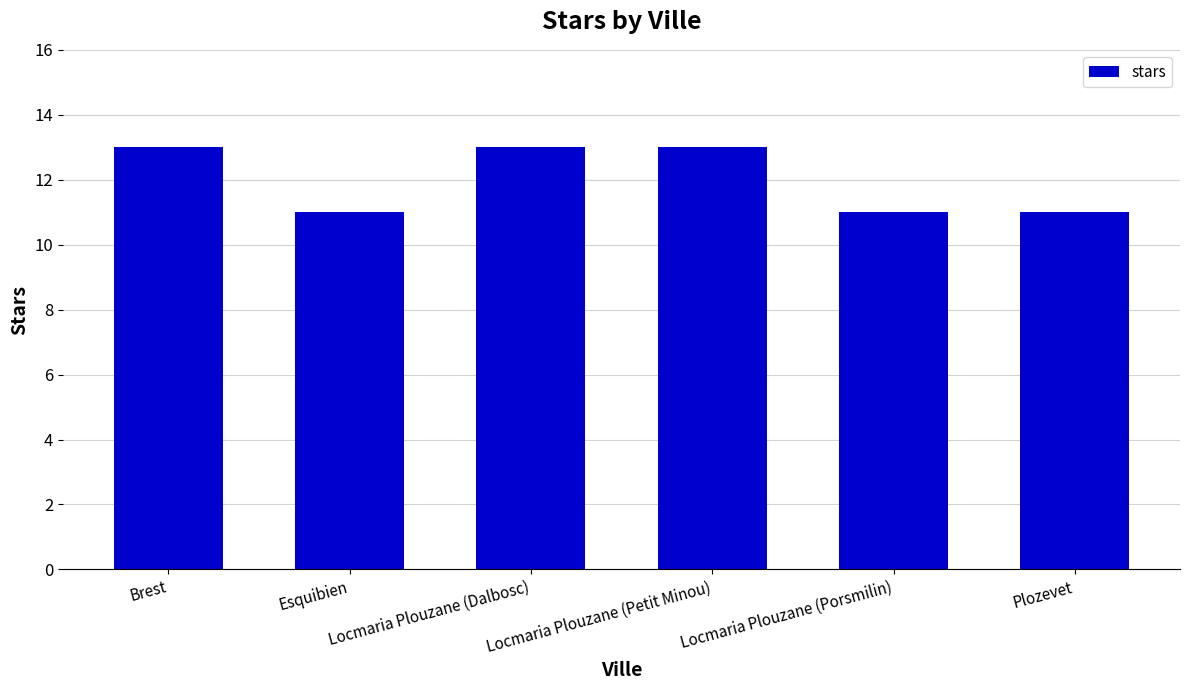

What is the difference between the maximum and minimum values?

2